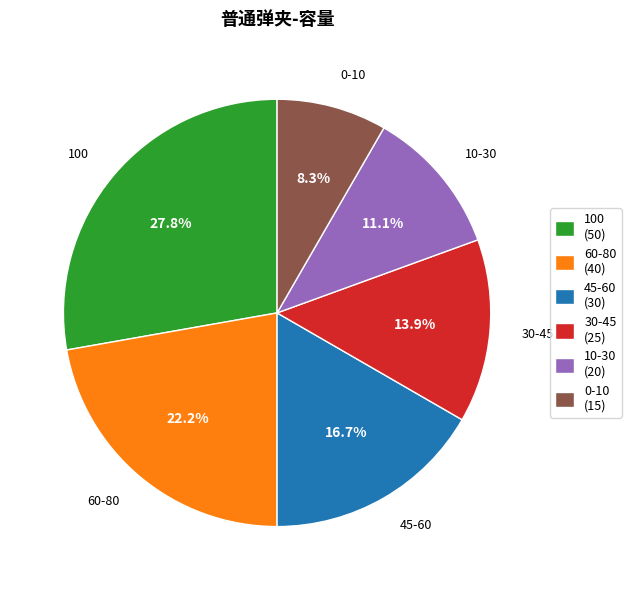

Approximately how many times larger is the value at 30-45 compared to 45-60?

0.8